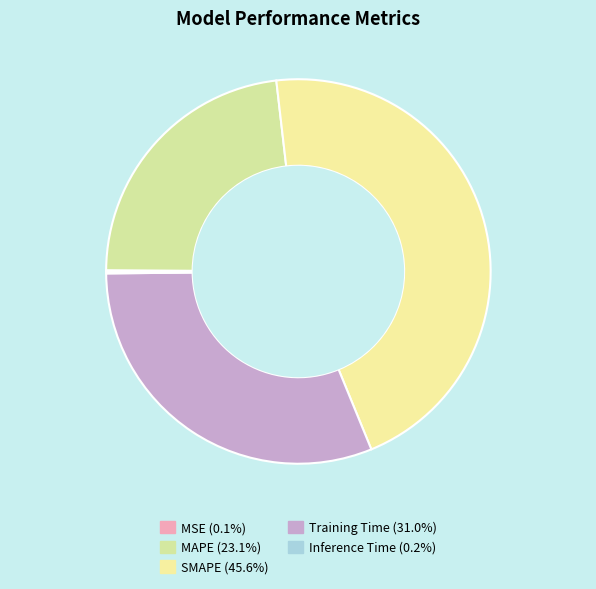

Is there any slice that represents more than half of the pie?

No